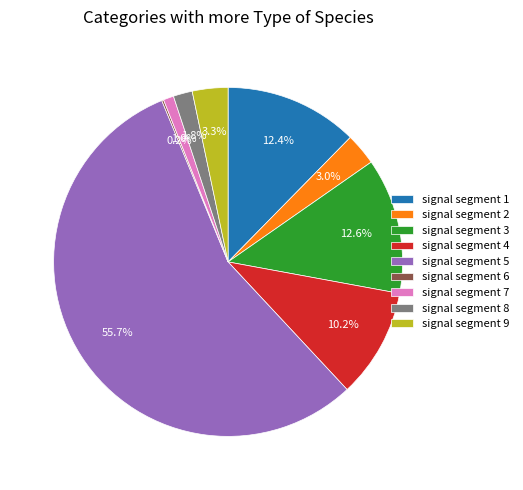

What percentage is the signal segment 7 slice, to the nearest percent?

1%